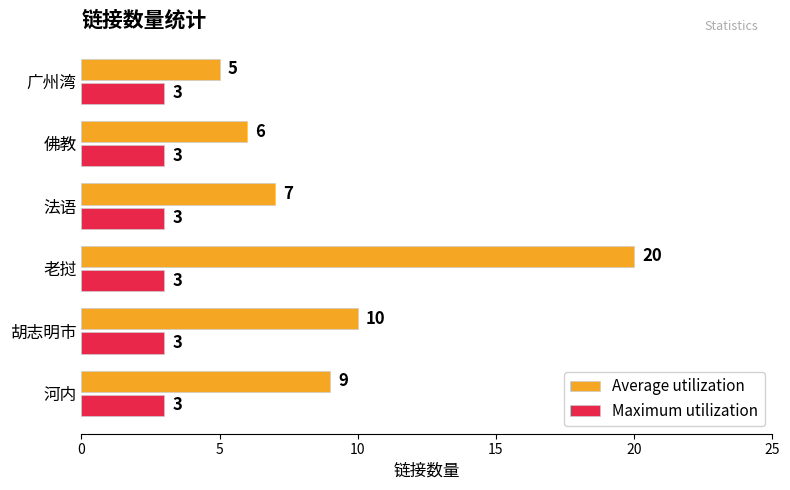

What is the sum of the Average utilization values at 老挝 and 法语?

27